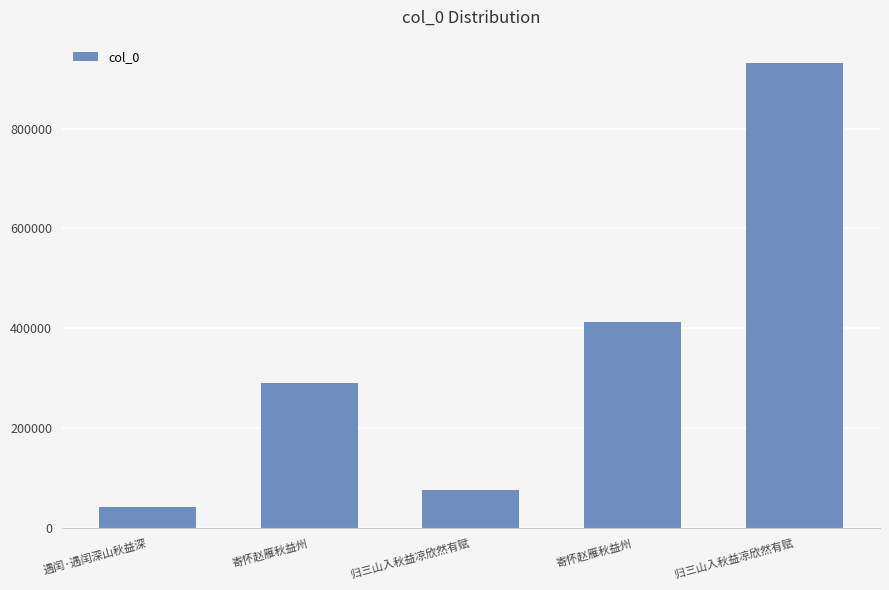

The chart shows a value of 66988 at 遇闰·遇闰深山秋益深. True or false?

False